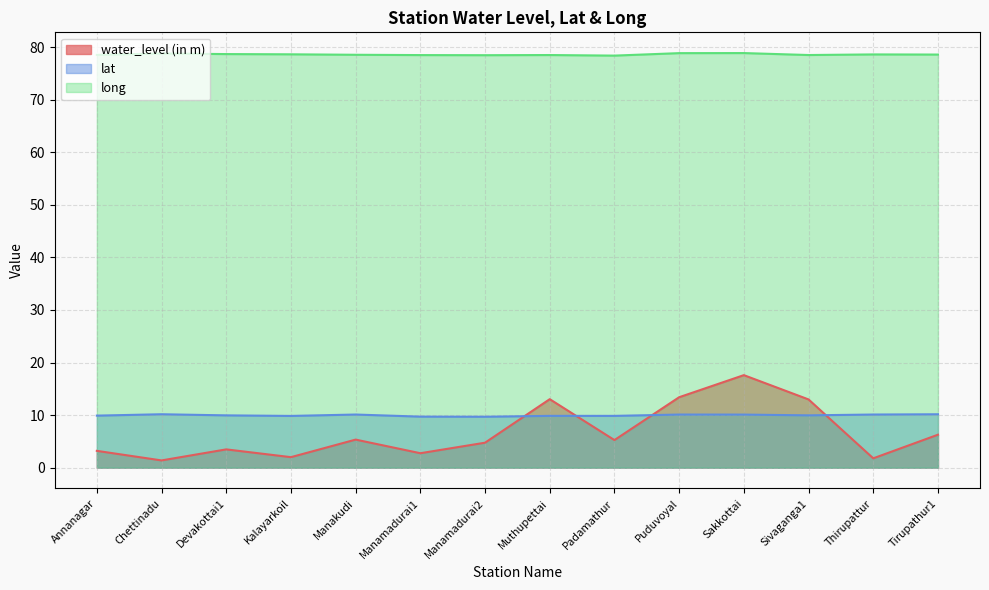

Is the value of lat at Muthupettai greater than the value of water_level (in m) at Muthupettai?

No